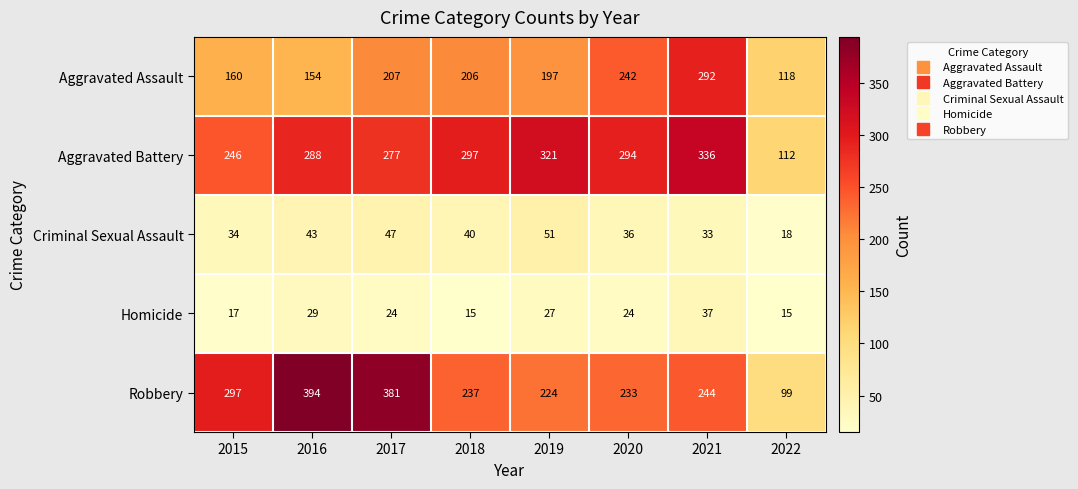

Between 2016 and 2018, which series saw the biggest shift?

Robbery